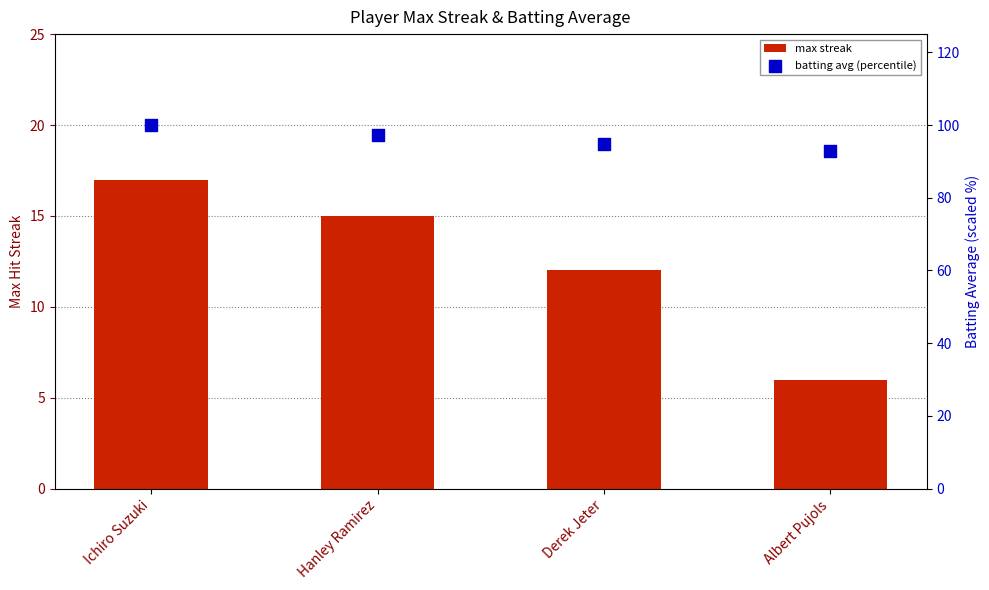

At which category is the sum across all series the highest?

Ichiro Suzuki